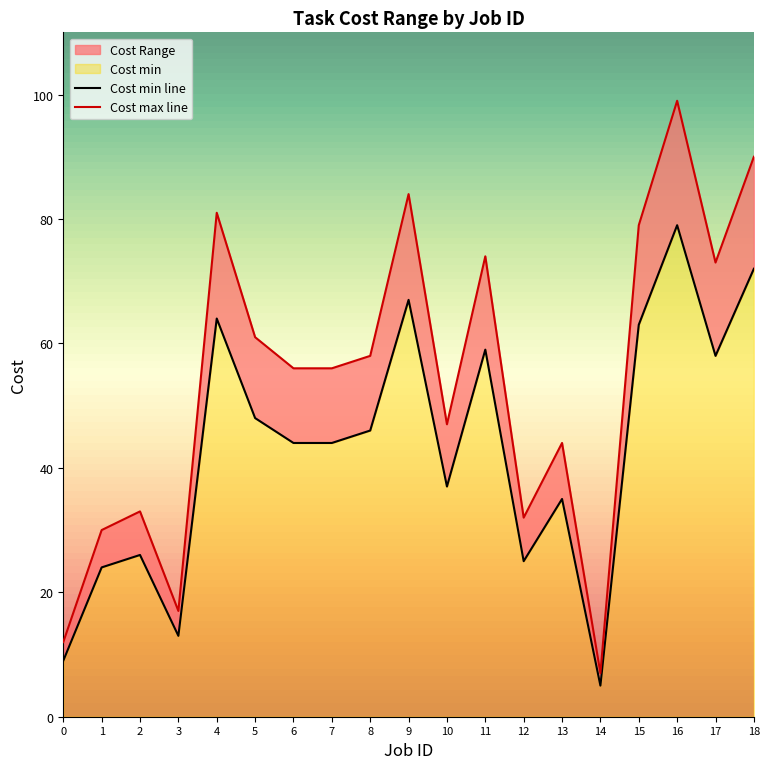

At which label is Cost max closest to 53?

6